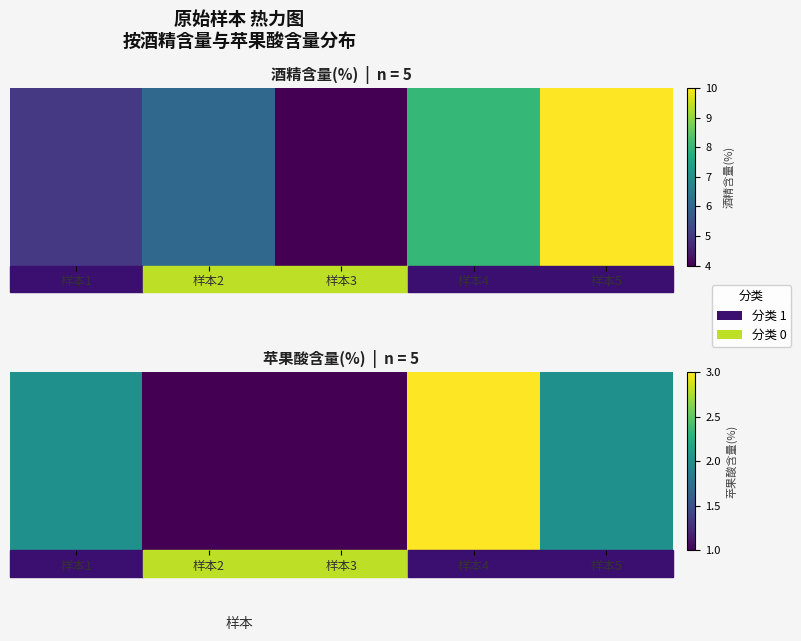

At which label does the data first exceed 2?

样本4